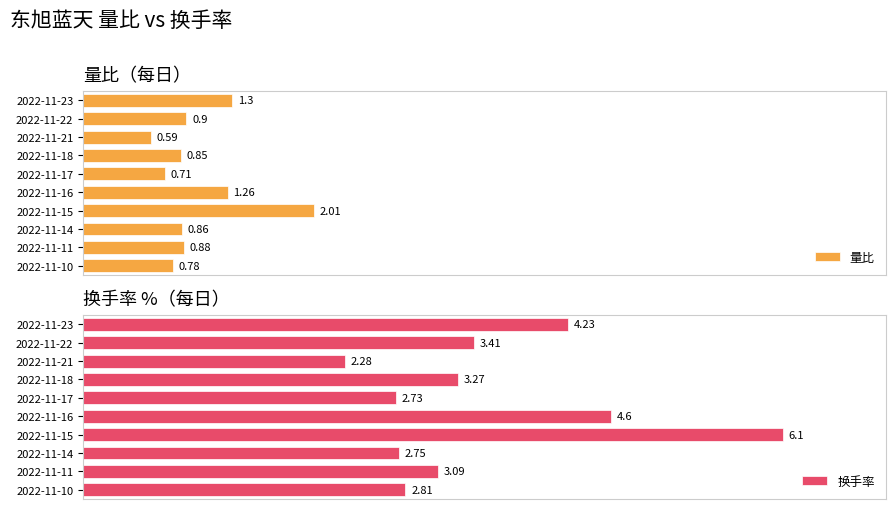

How many bars are there in each group?

2